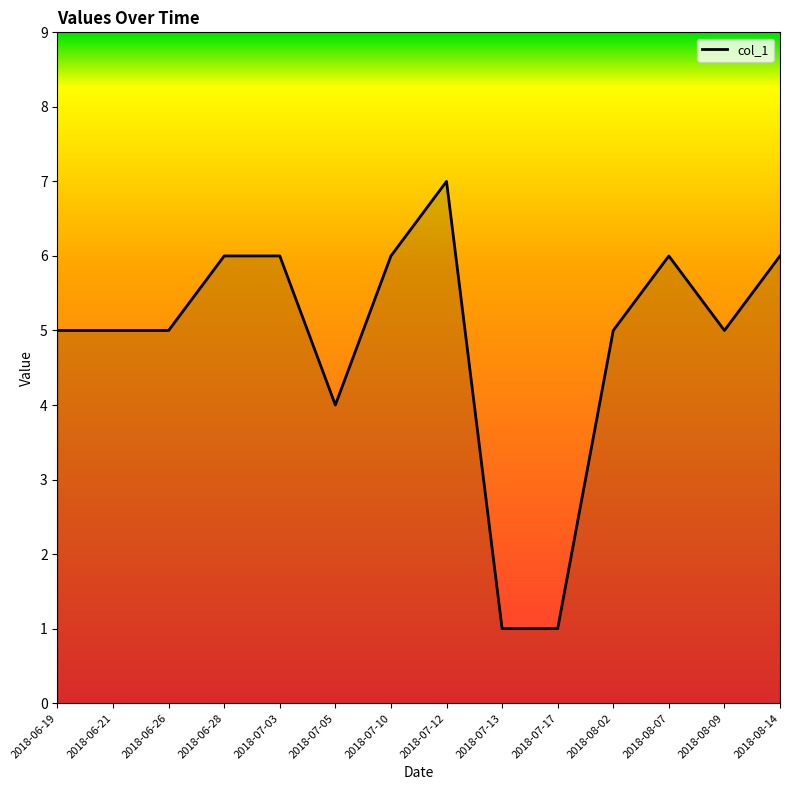

Does the chart display data point markers on the line(s)?

No